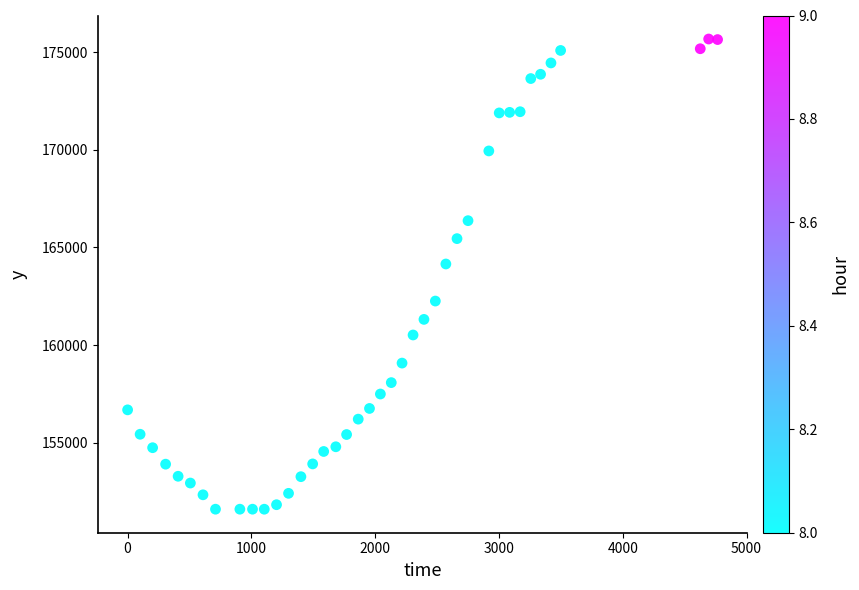

What is the range of X values (max minus min)?

4766.0